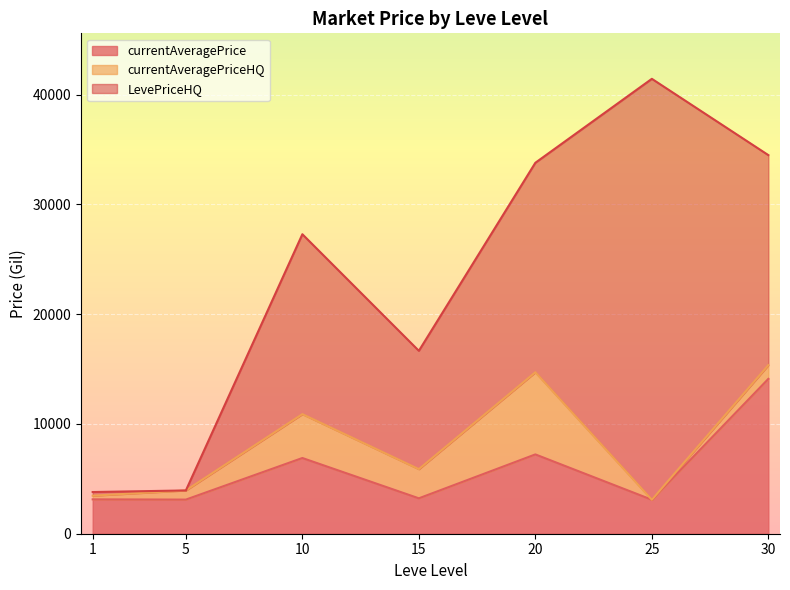

Rank the series by their maximum value, from highest to lowest.

LevePriceHQ, currentAveragePrice, currentAveragePriceHQ